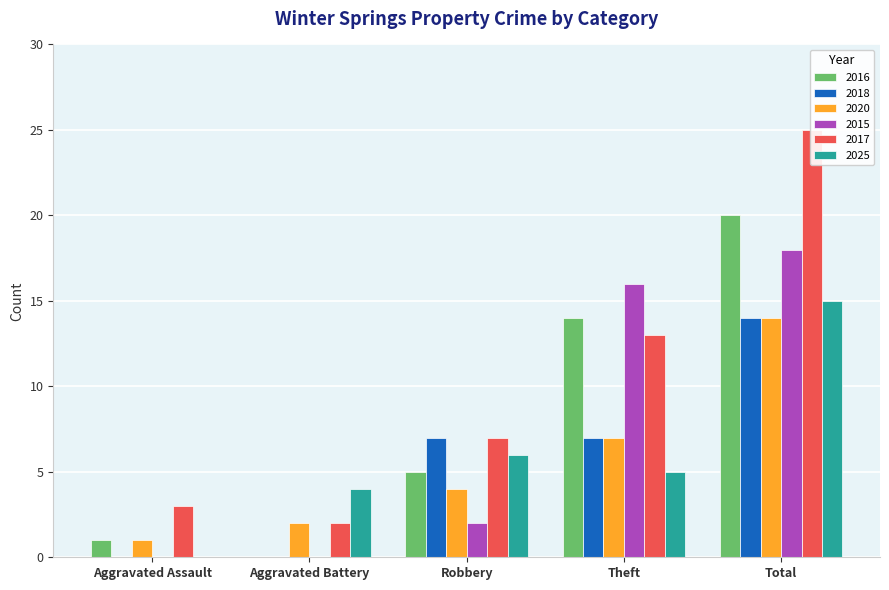

Where is 2017 nearest to the value 13?

Theft